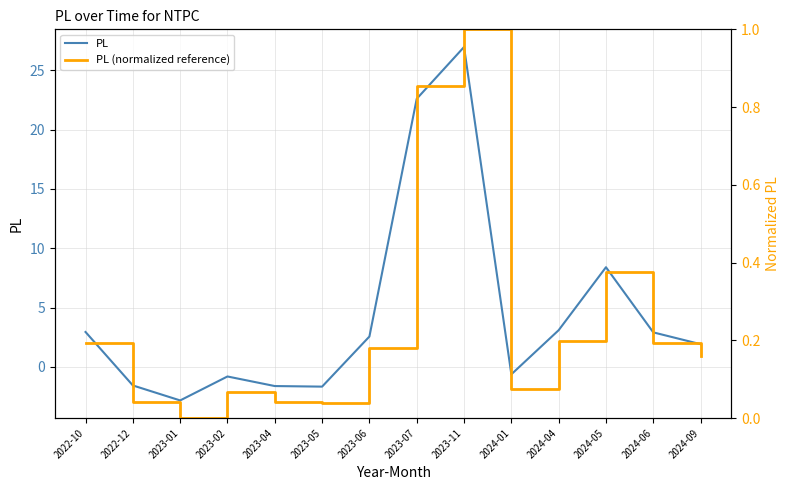

How many positive values does the PL (normalized reference) series have?

13